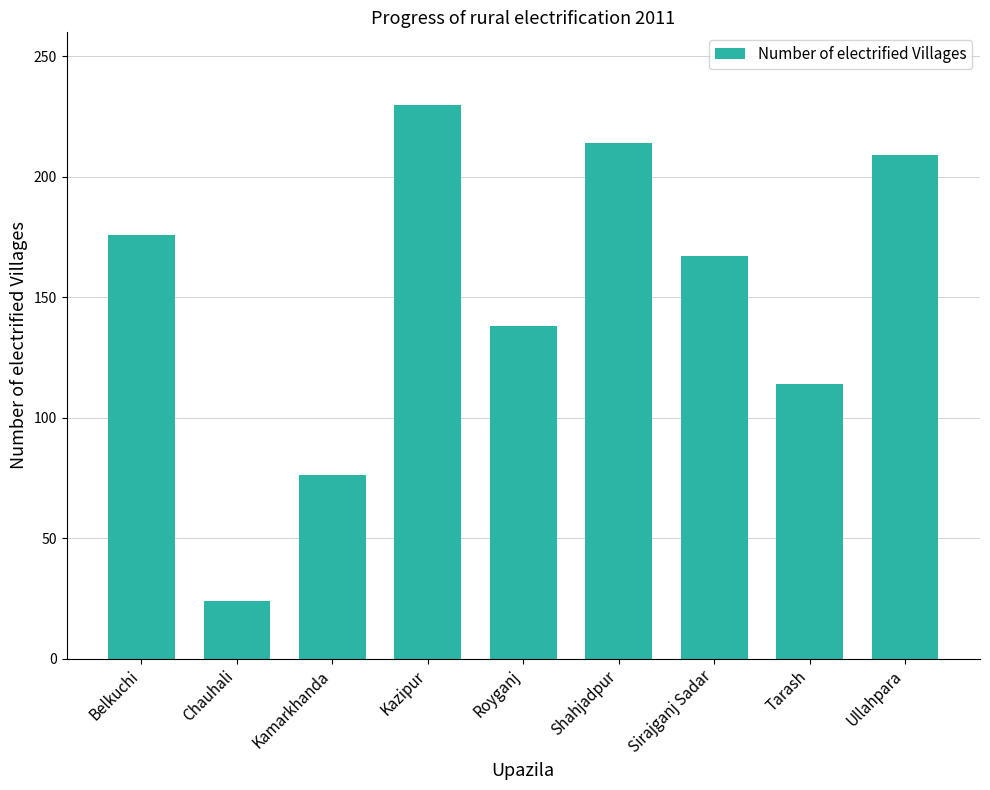

What position from the right is Royganj?

5